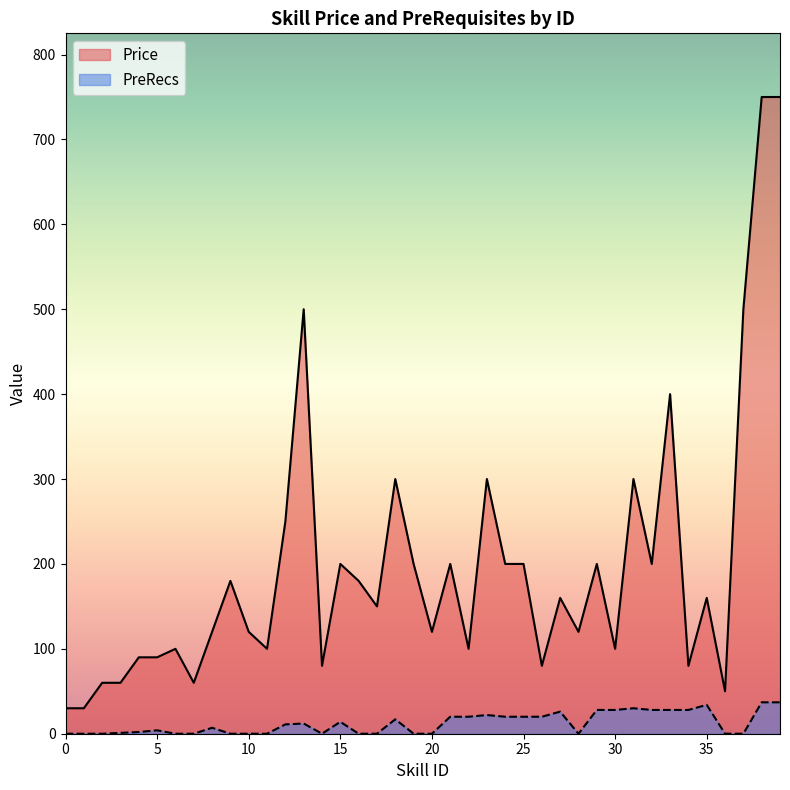

Rank the series by their average value, from highest to lowest.

Price, PreRecs